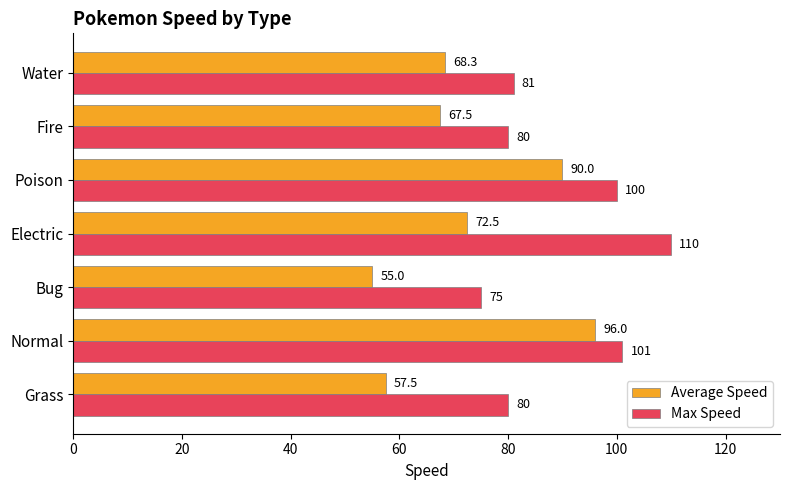

True or false: Max Speed has a value of 75.0 at Bug.

True